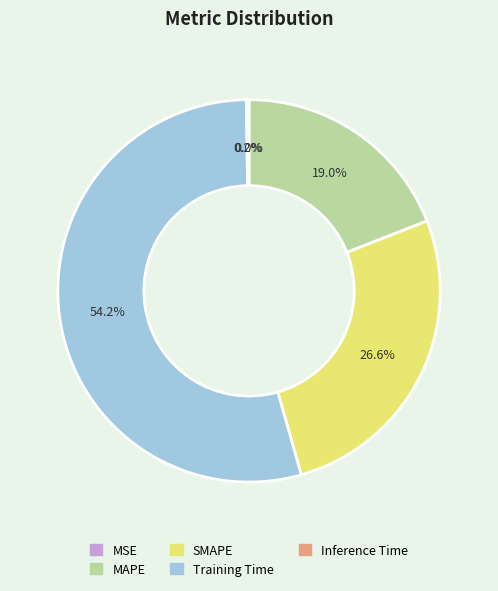

What is the largest slice in the pie chart?

Training Time